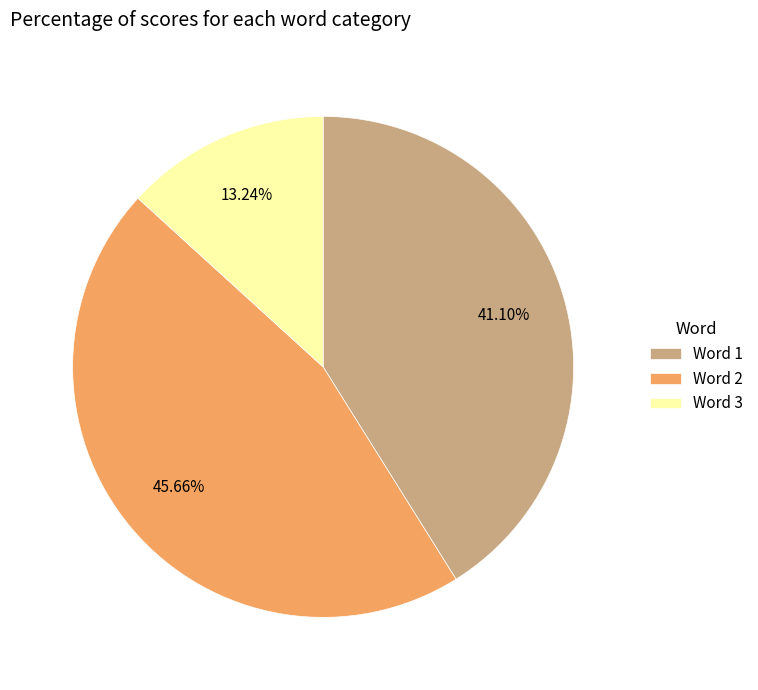

Count the number of slices in the pie.

3